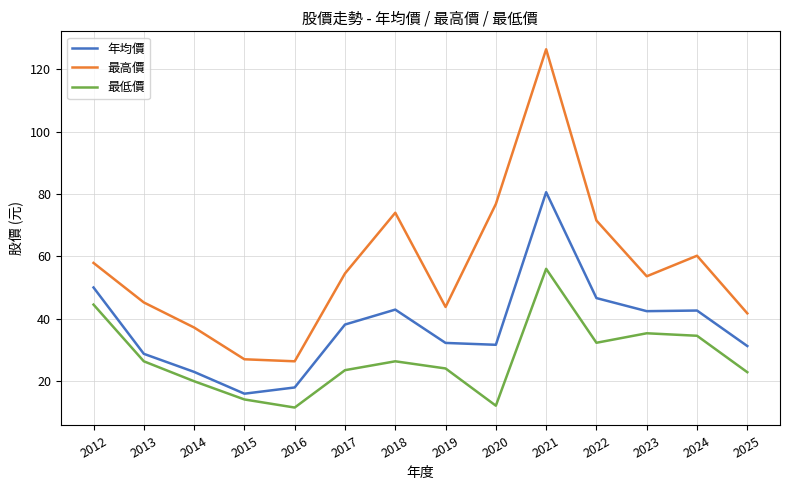

How many interior local valleys does the 最高價 series have?

3